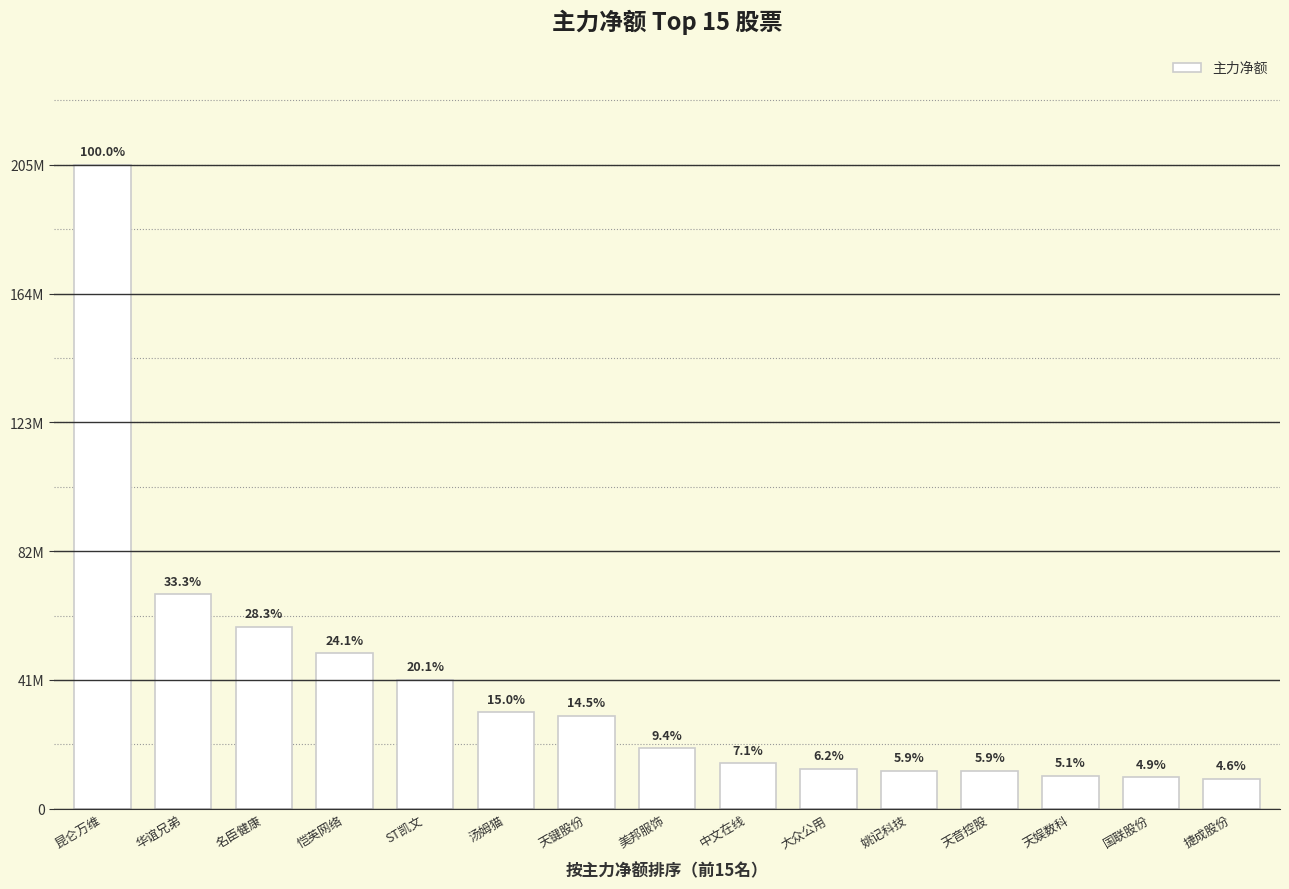

The chart shows a value of 96255517 at 名臣健康. True or false?

False